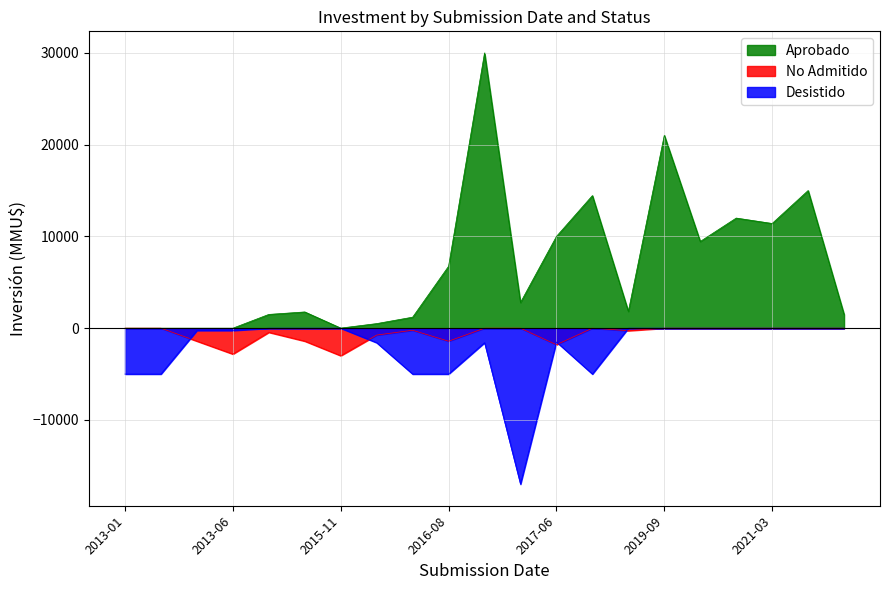

Is the value of Aprobado at 2013-04 greater than the value of No Admitido at 2019-09?

No